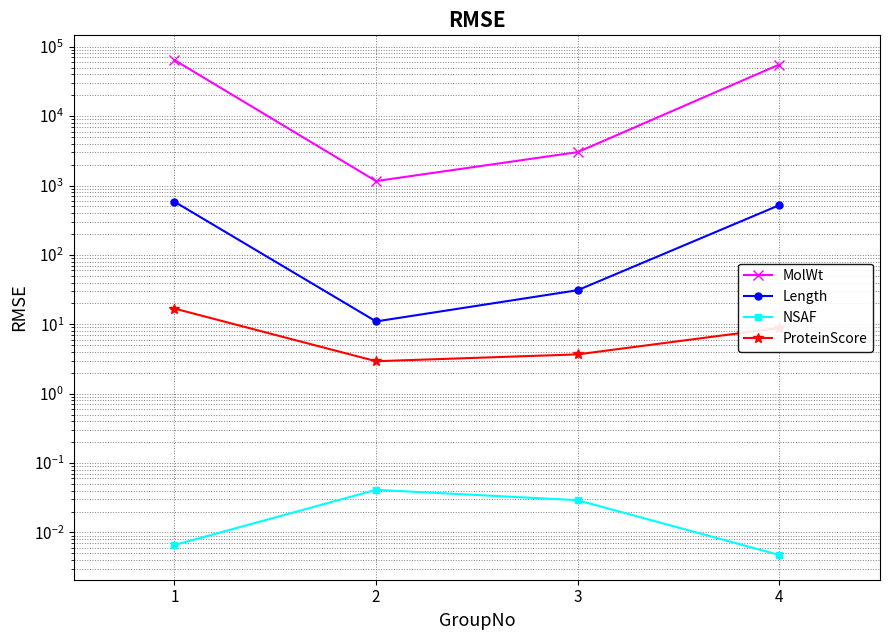

At which category does the chart reach its peak across all series?

1